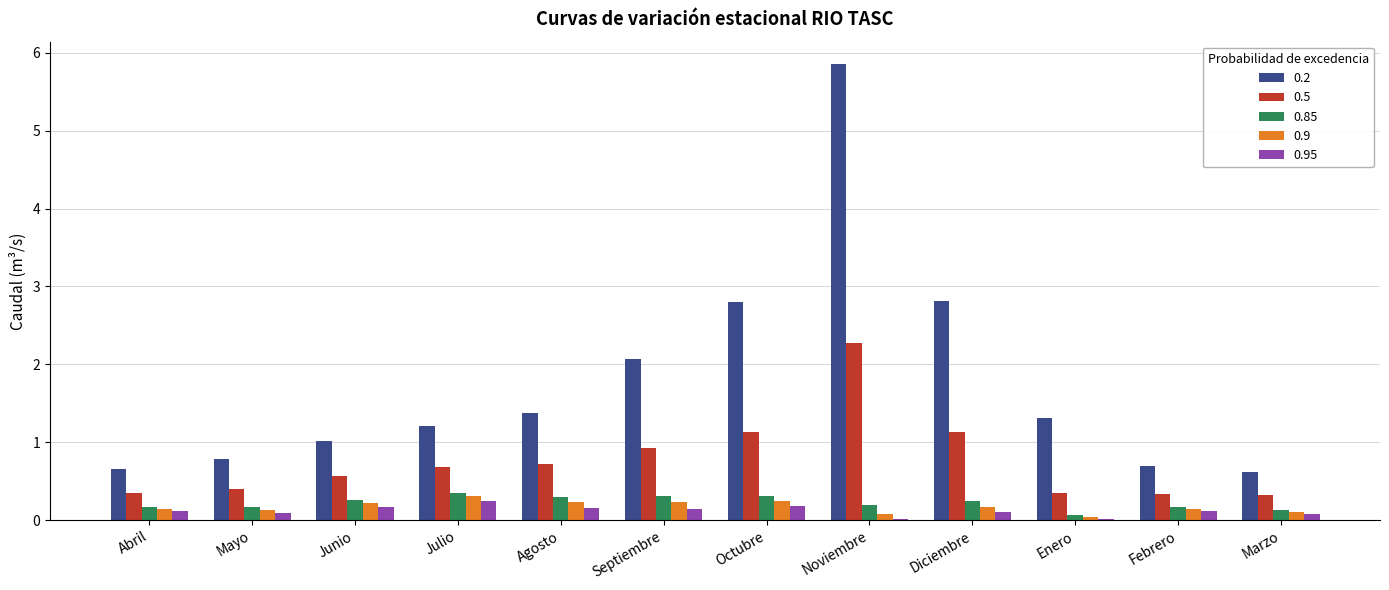

What is the maximum value for 0.2?

5.9